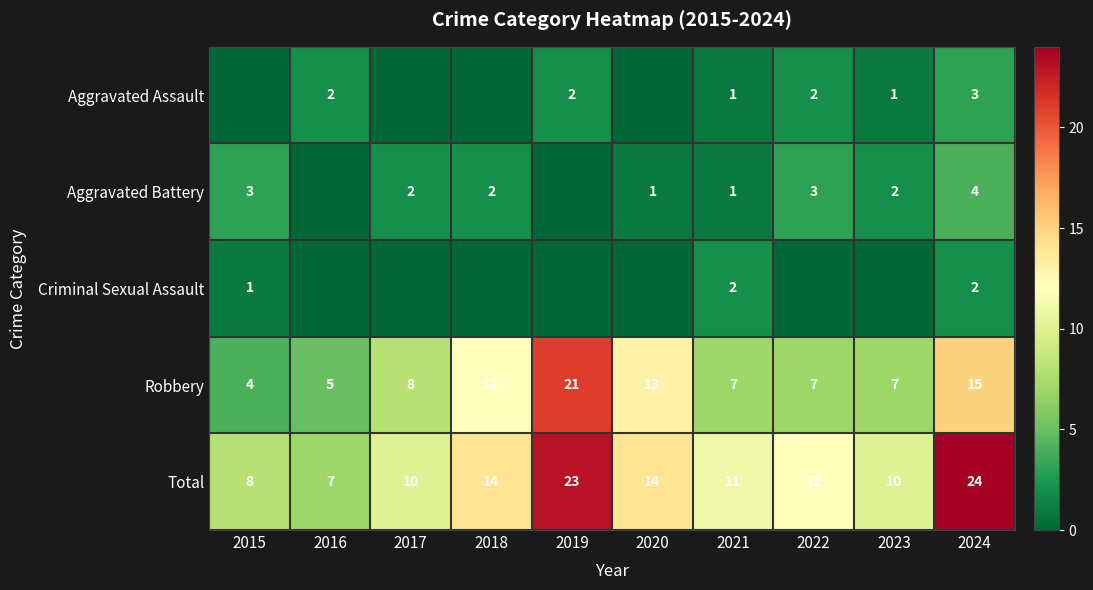

How many distinct data groups are displayed?

5